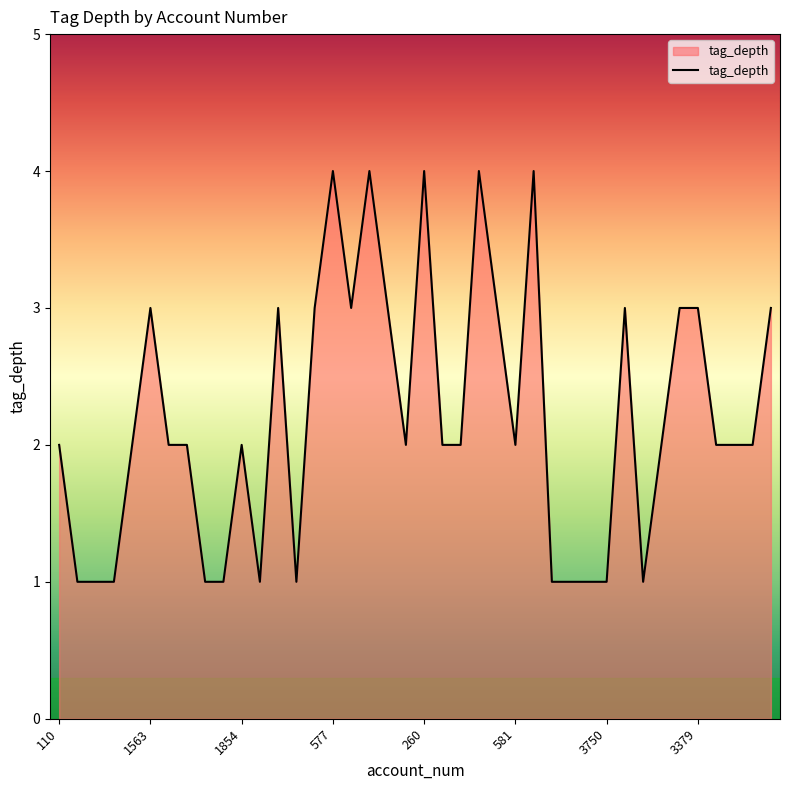

What is the difference between the maximum and minimum values?

3